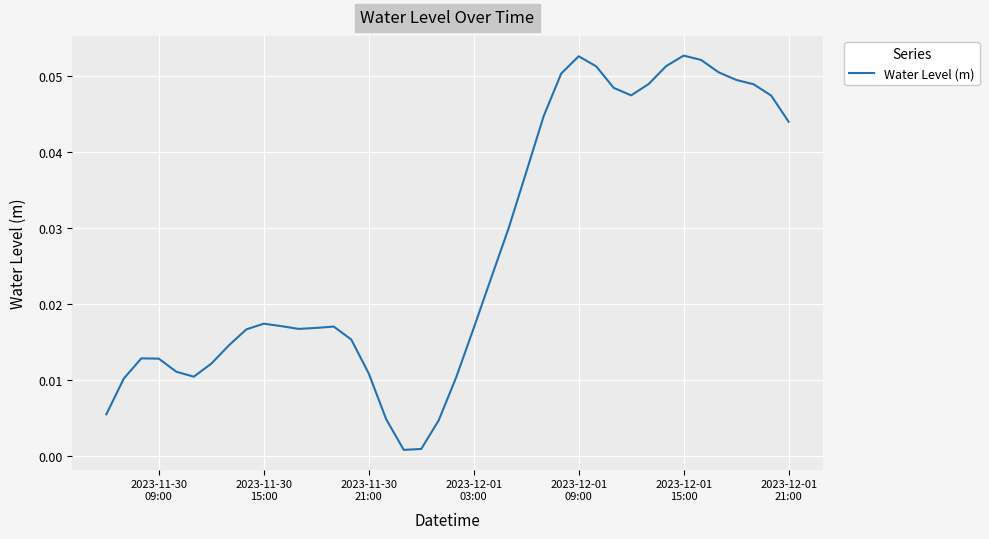

Does the chart have visible grid lines?

Yes